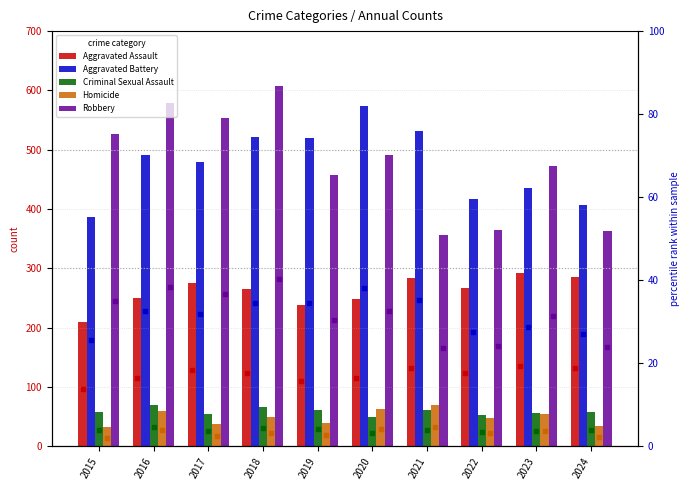

Which series contains the highest Y value?

Robbery